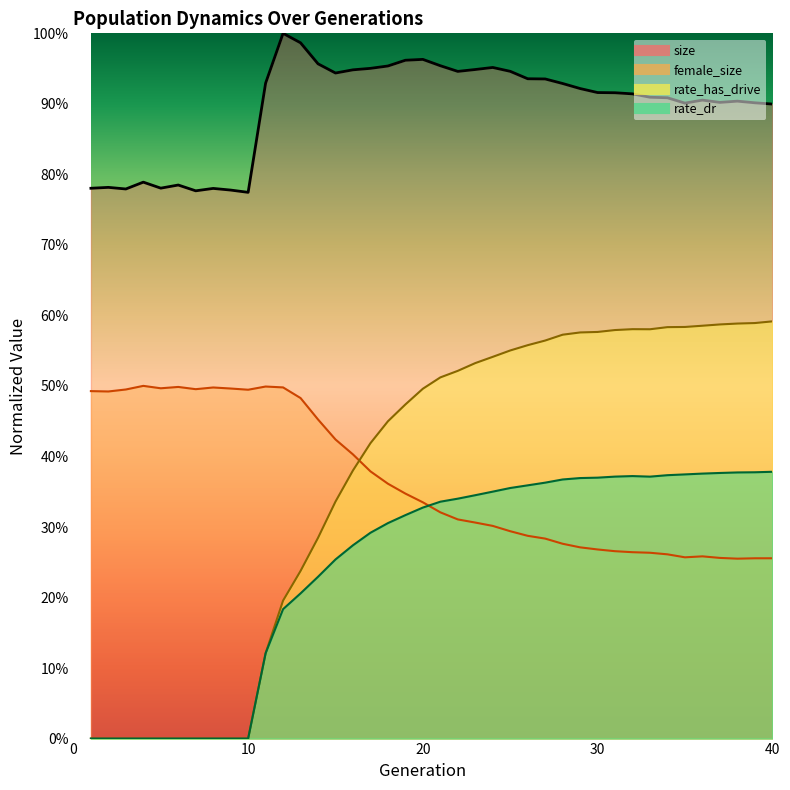

At which label is female_size closest to 0?

38